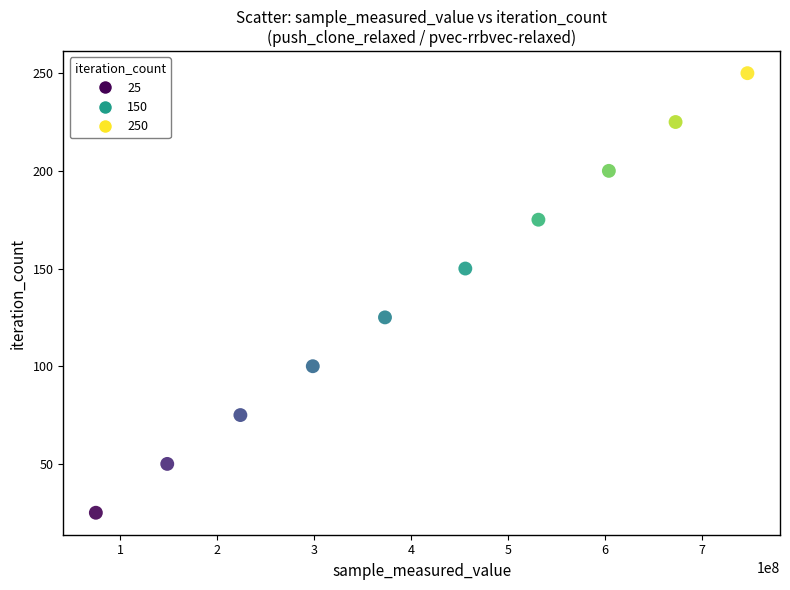

What is the range of X values (max minus min)?

672066571